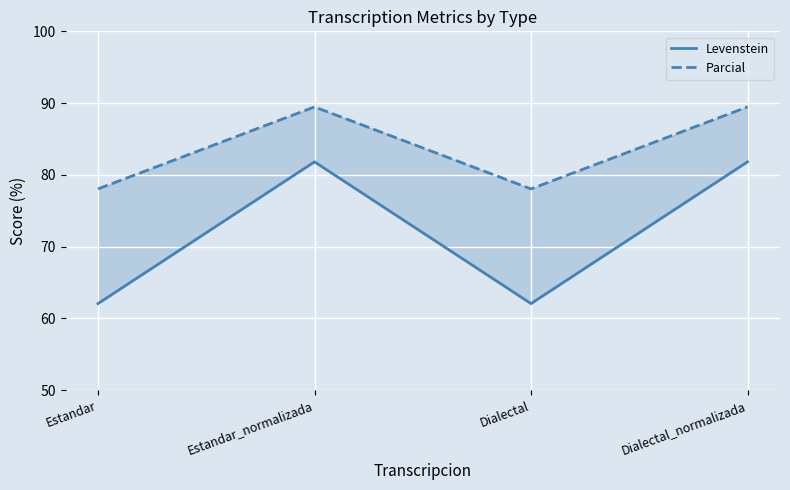

What is the difference between the Parcial values at Dialectal and Estandar_normalizada?

11.4